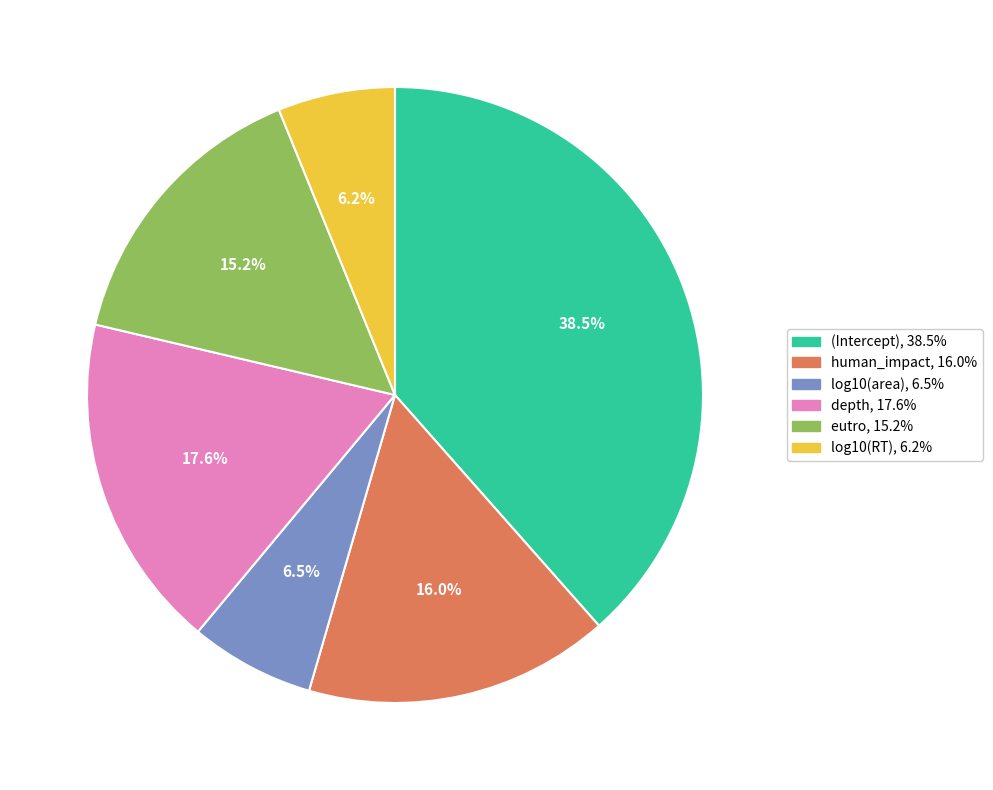

What percentage is NOT represented by depth?

82.4%